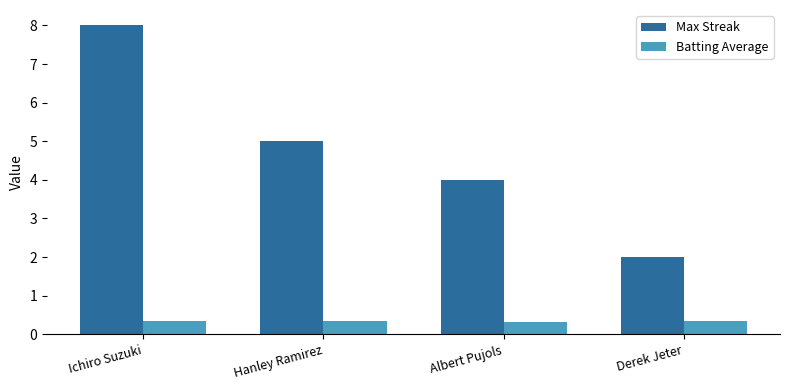

What is the maximum value shown in the chart?

8.0